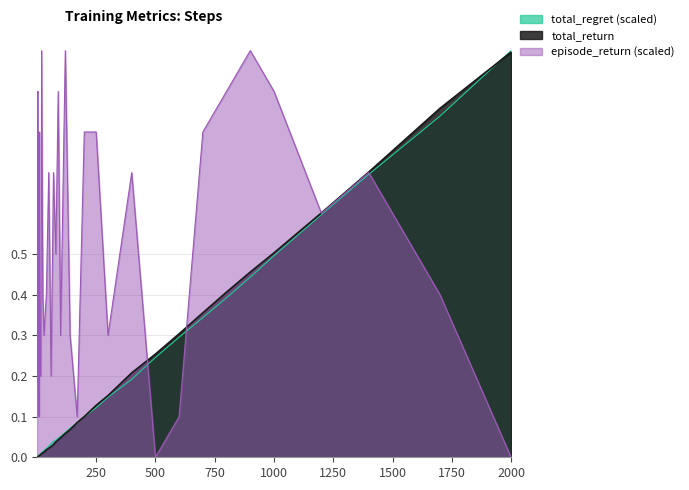

What is the maximum value for episode_return (scaled)?

1.0